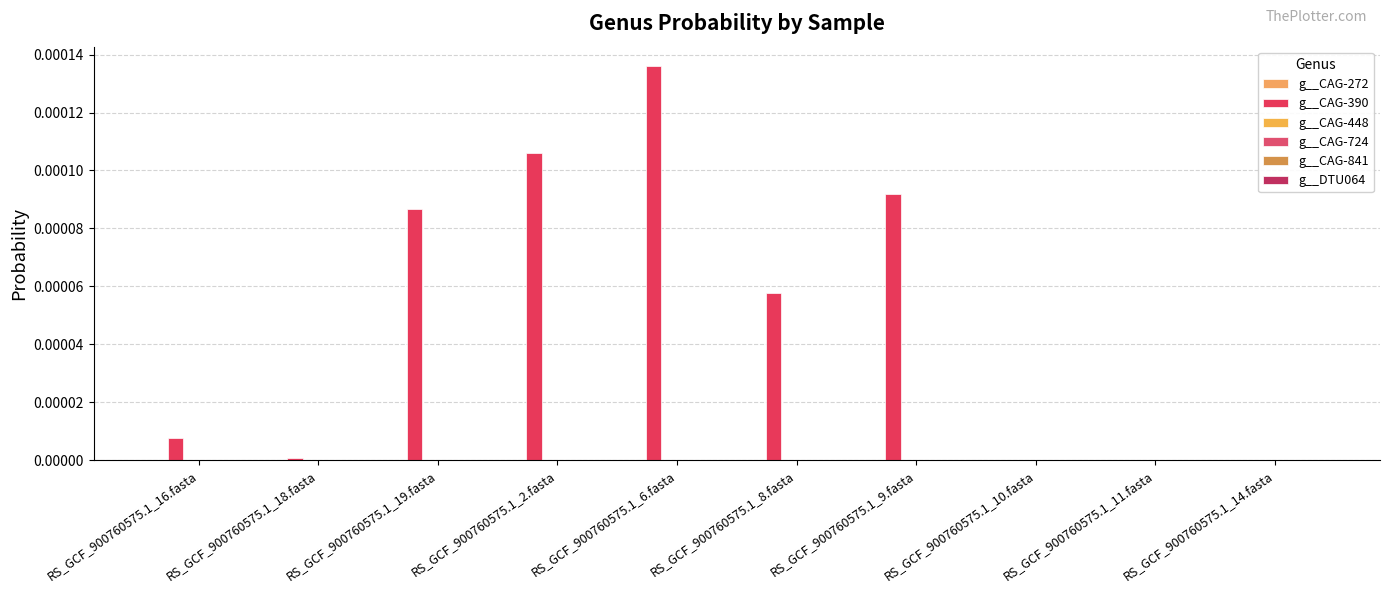

Are the bars horizontal?

No